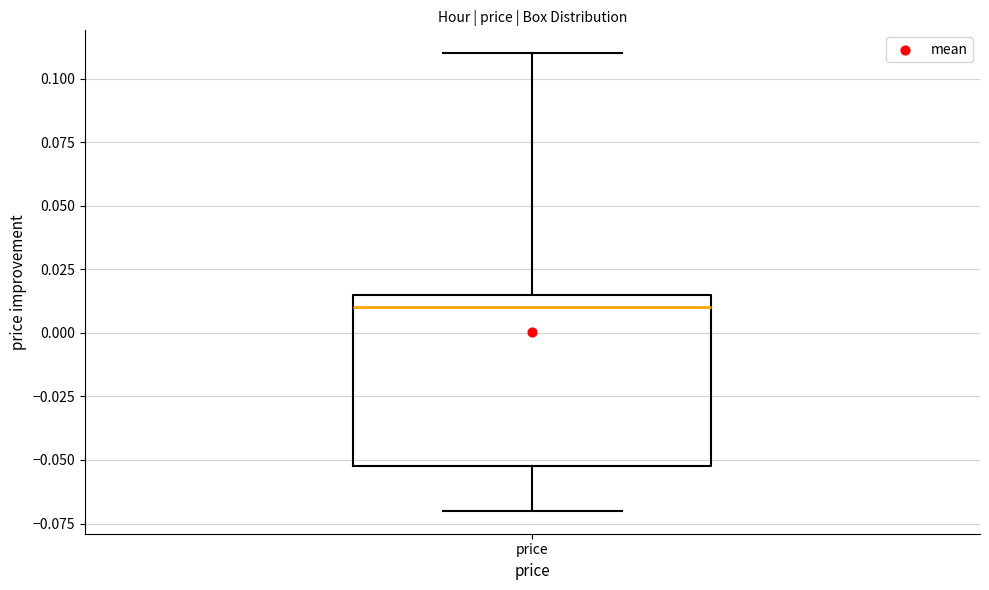

Transcribe this box plot: give where the median line is, the range the box spans, and where the two whiskers end, as read against the y-axis. The values are not printed on the chart, so give them approximately, as read against the axis.

median 0.010, box -0.050 to 0.015, whiskers -0.070 to 0.110